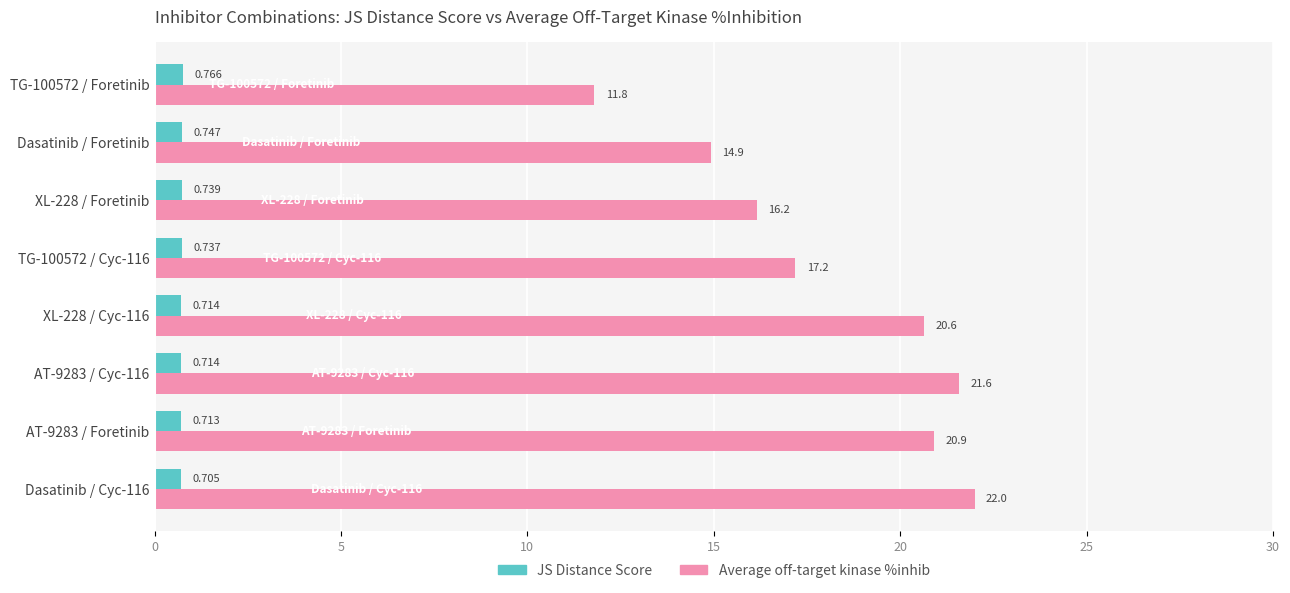

List the series in order of their peak value, lowest first.

JS Distance Score, Average off-target kinase %inhib